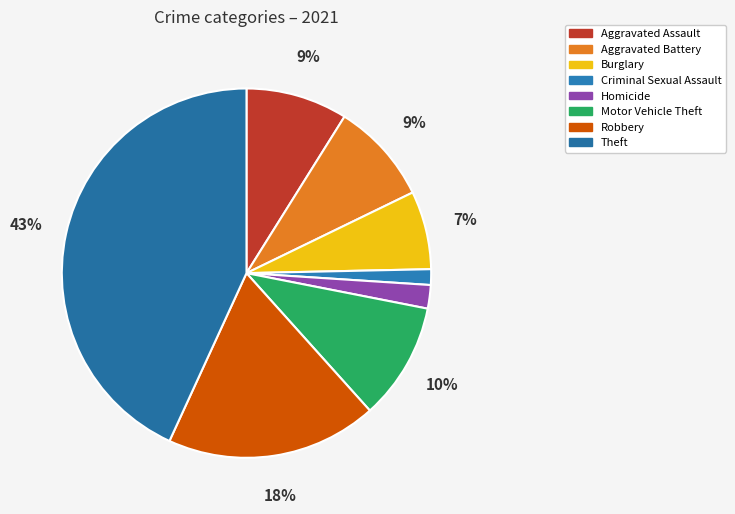

To the nearest percent, what is the difference between the largest and smallest slice percentages?

42%